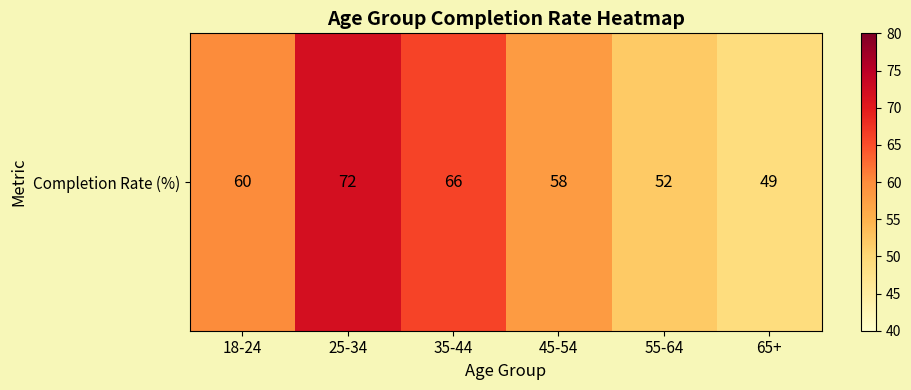

How many values are below 60?

3